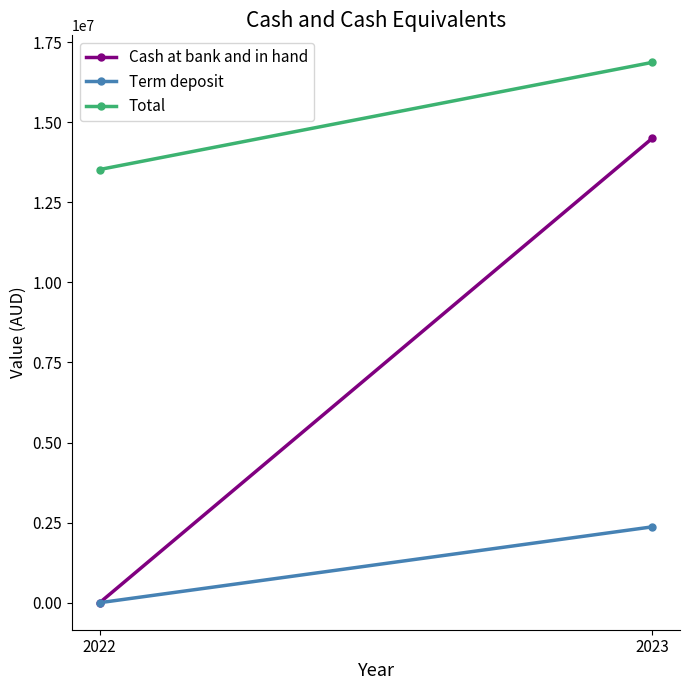

What is the difference between the Total values at 2022 and 2023?

3345860